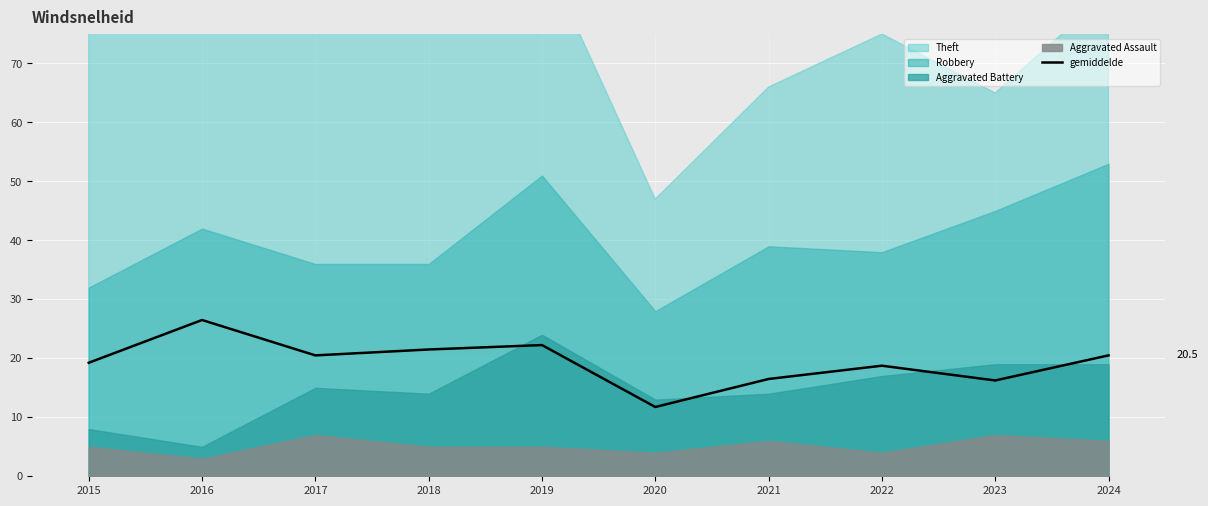

Where does the data first go above 20?

2016